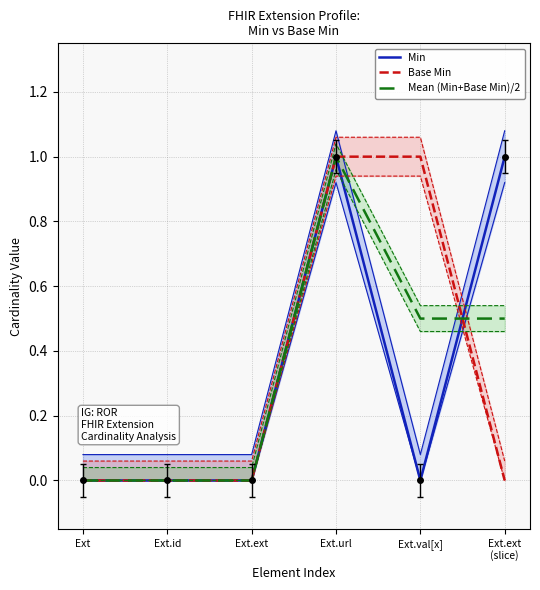

Which series has the largest total across all categories?

Min